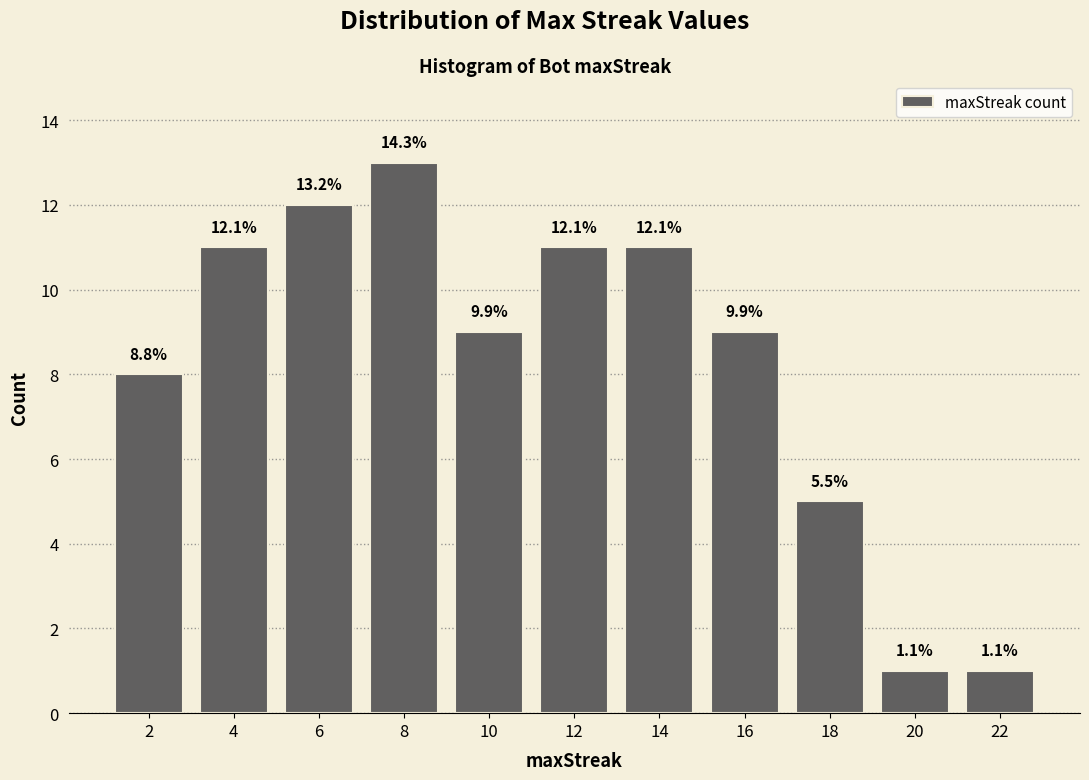

How many bars are there in total?

11